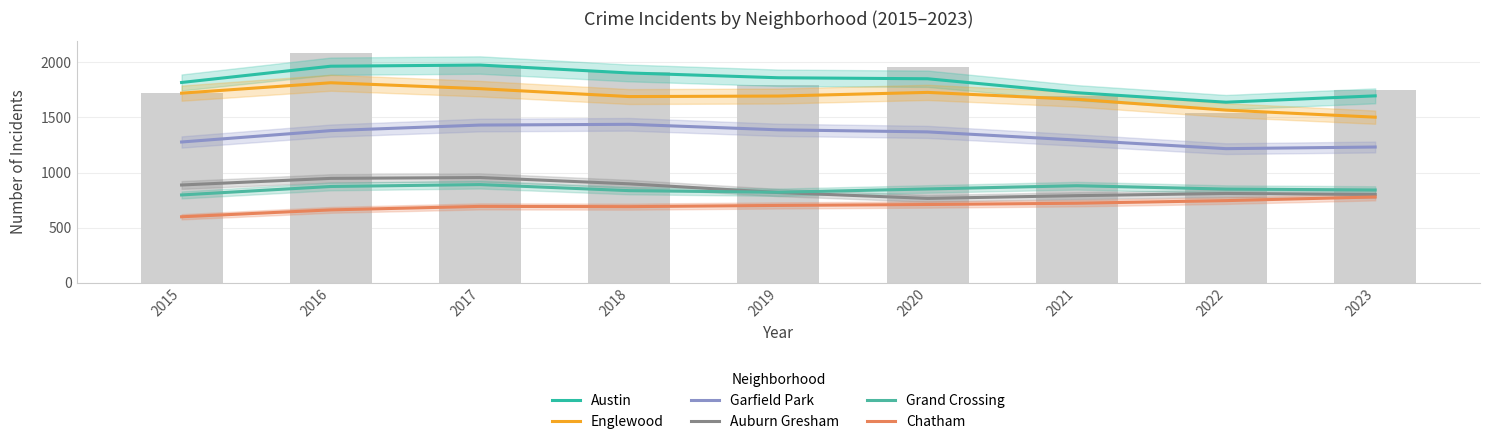

Is it true that Englewood equals 2543.2 at 2018?

False